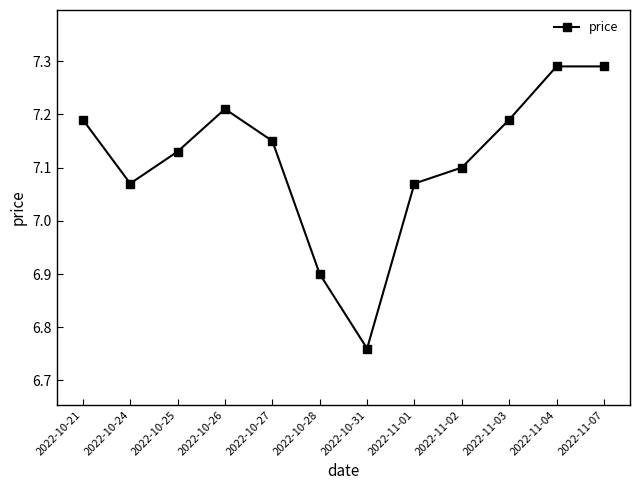

What is the label of the 7th point from the left?

2022-10-31